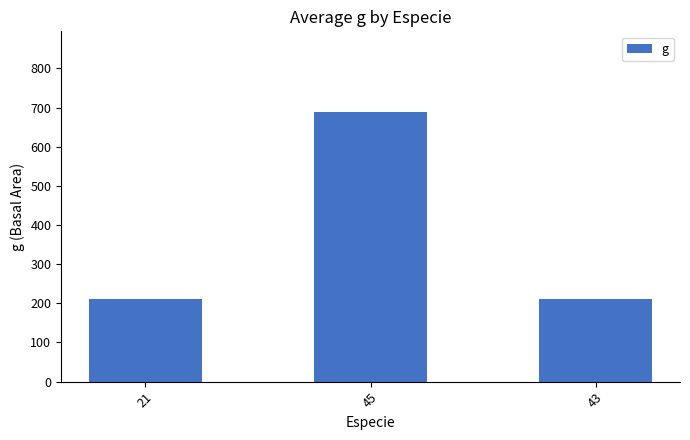

Does the chart contain any negative values?

No